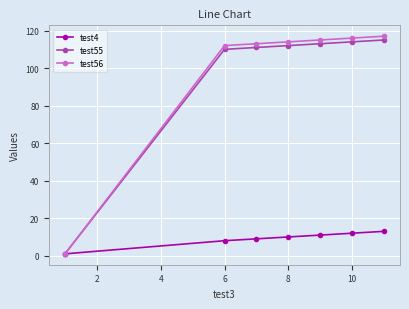

List the series in order of their peak value, highest first.

test56, test55, test4